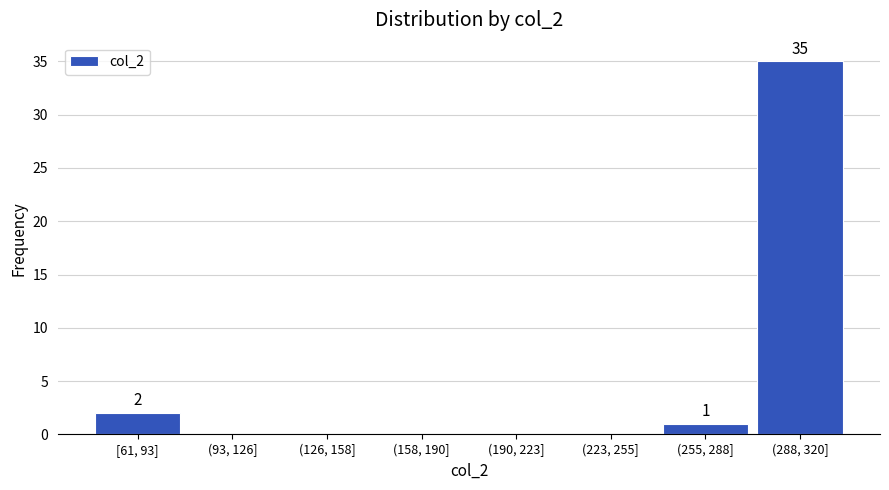

Is it true that the value at (190, 223] is 12?

False